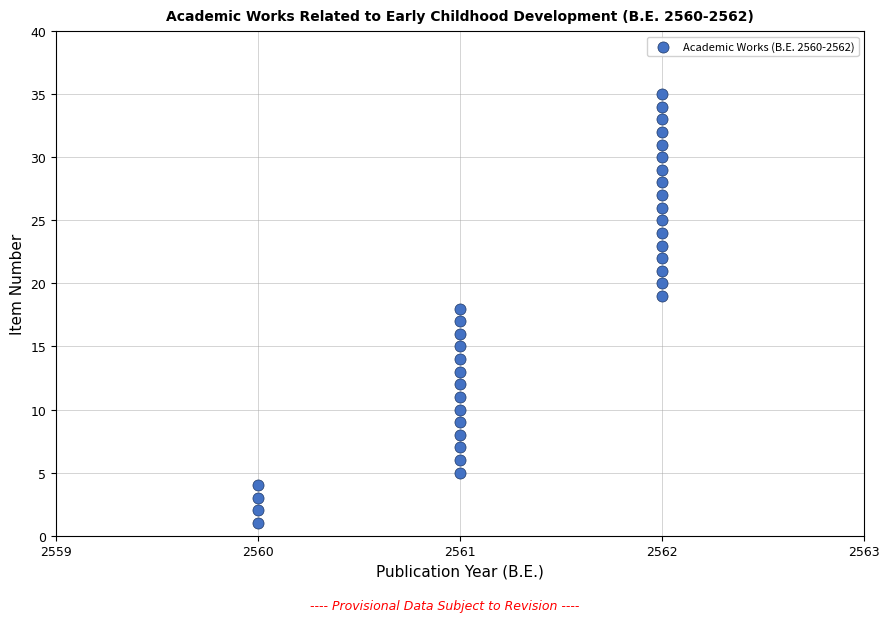

What is the range of Y values (max minus min)?

34